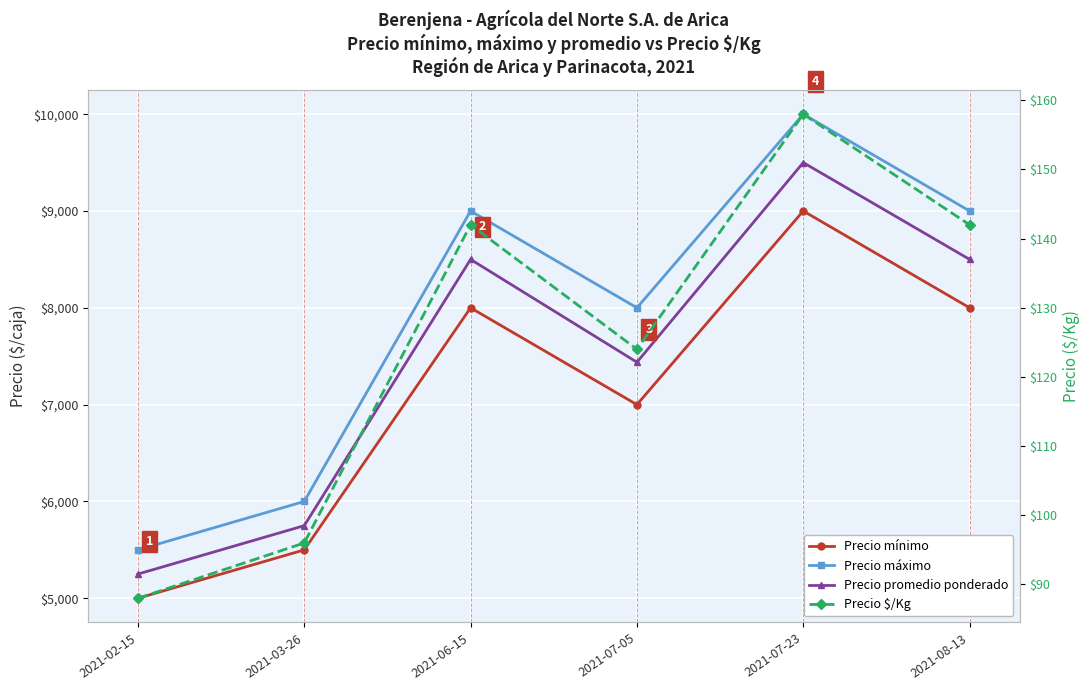

What are all the series names shown in the legend?

Precio mínimo, Precio máximo, Precio promedio ponderado, Precio $/Kg